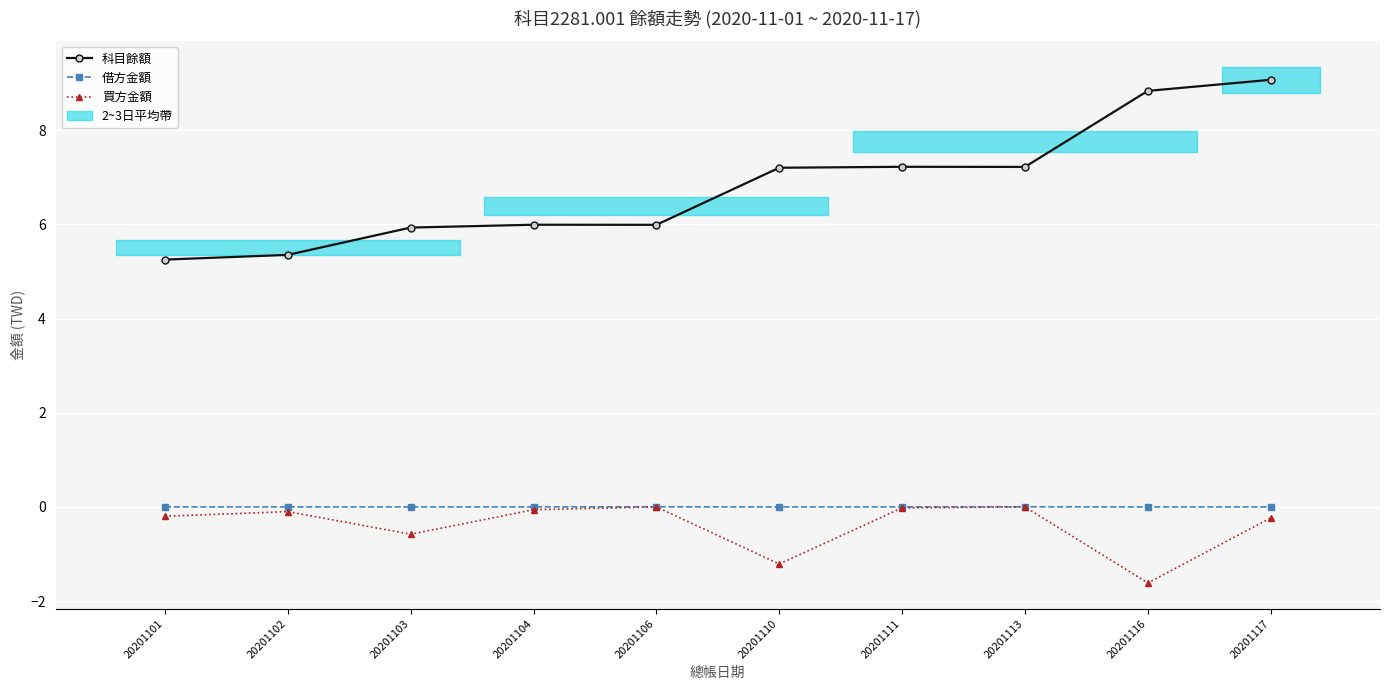

List the series in order of their peak value, lowest first.

買方金額, 借方金額, 科目餘額